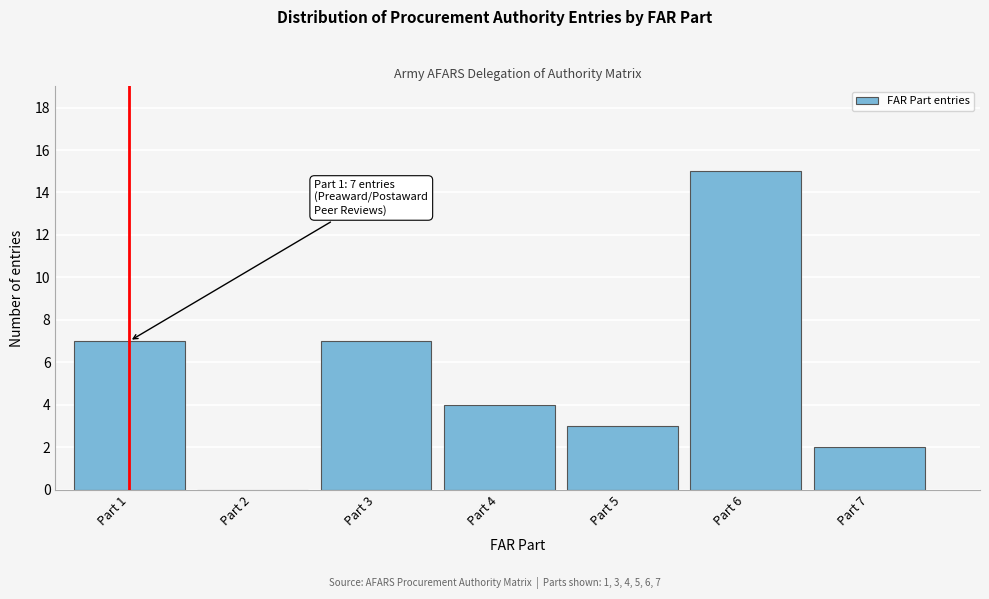

Reading left to right, list all the values displayed in this chart.

Part 1=7	Part 2=0	Part 3=7	Part 4=4	Part 5=3	Part 6=15	Part 7=2